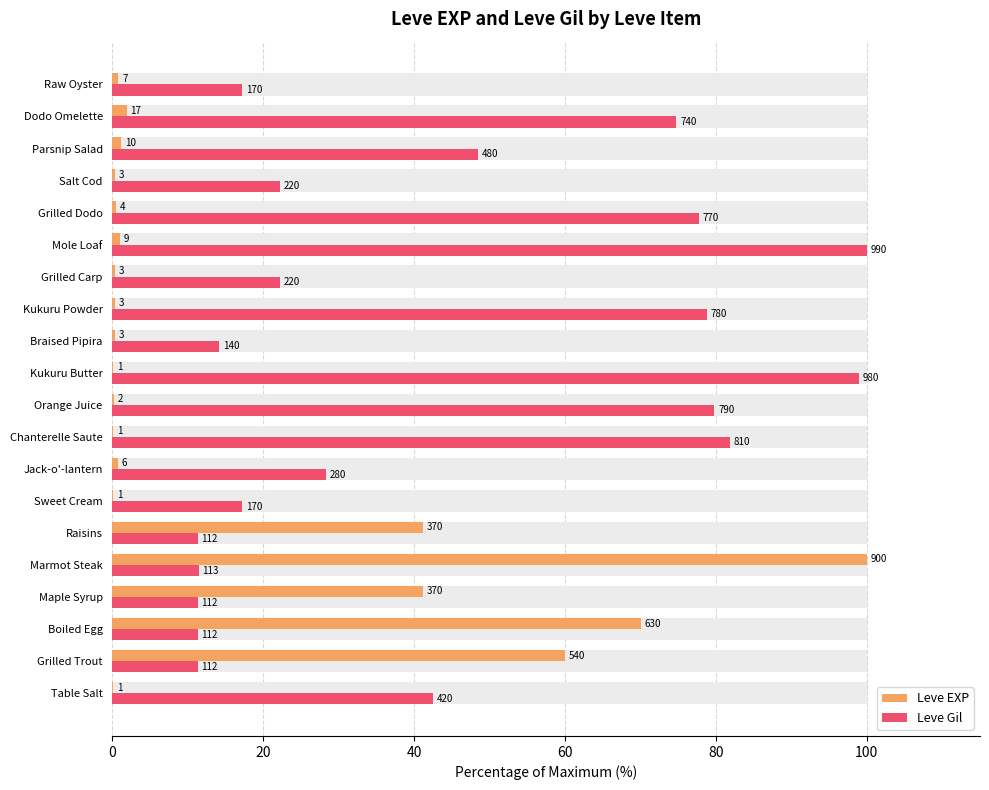

Which series changed the most between Grilled Trout and Boiled Egg?

Leve EXP